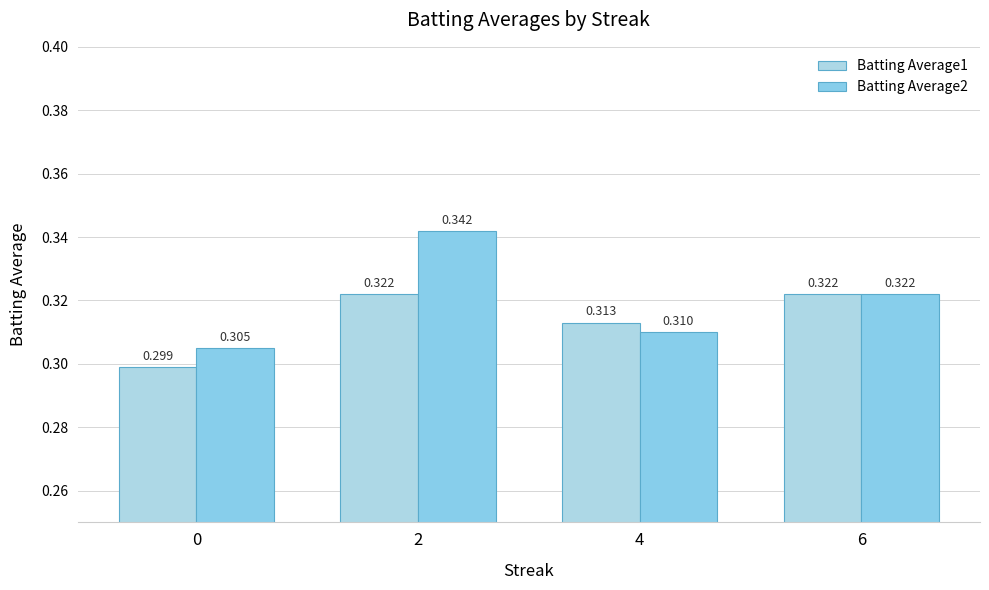

Which series has the widest spread of values?

Batting Average2